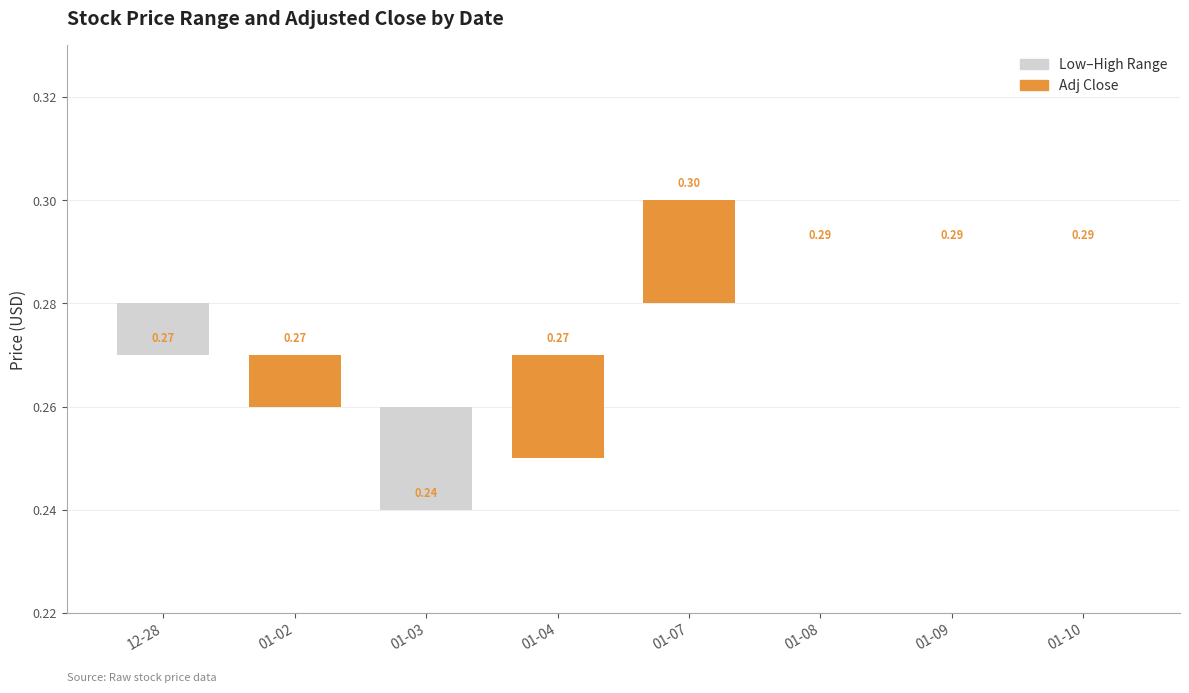

What position from the left is 01-03?

3